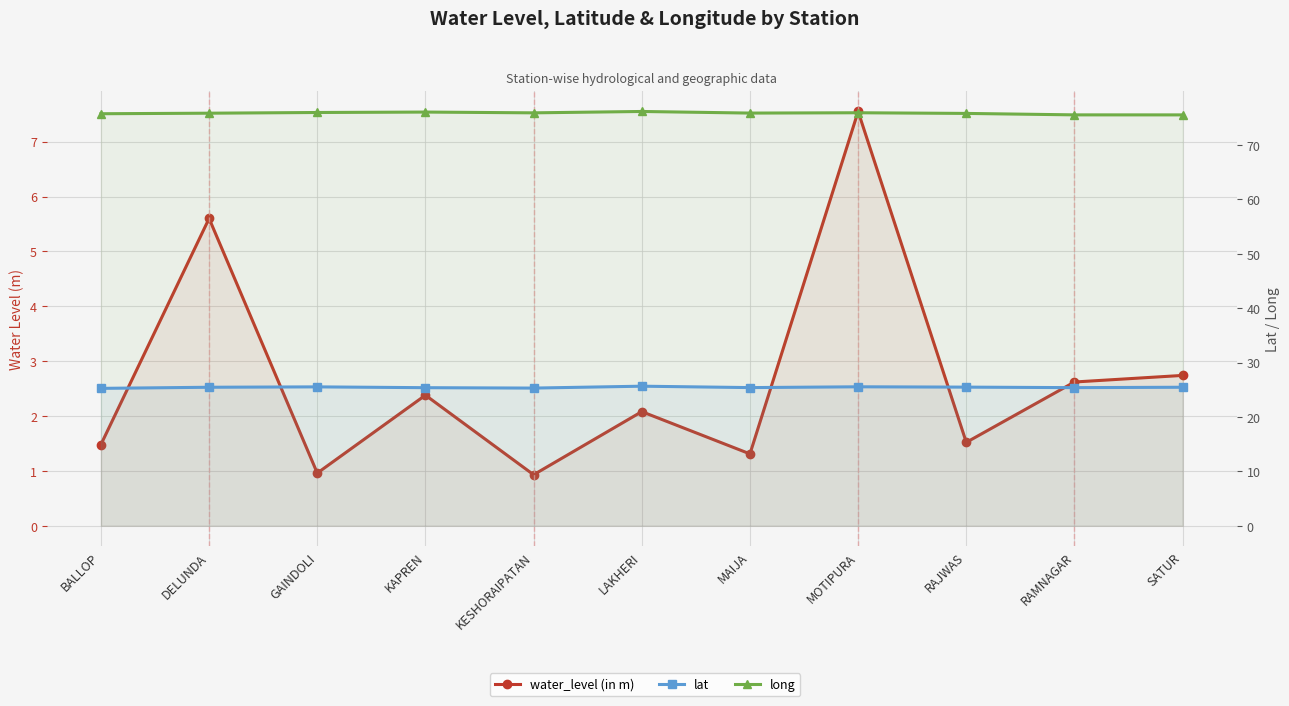

What is the total value across all series at DELUNDA?

106.9